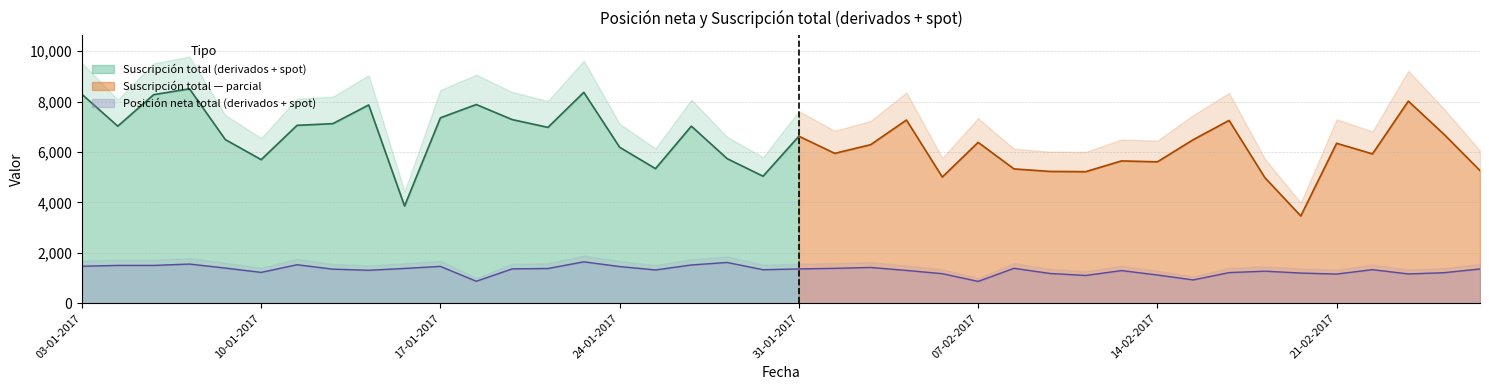

What is the sum of the values at 17-01-2017 and 22-02-2017?

2798